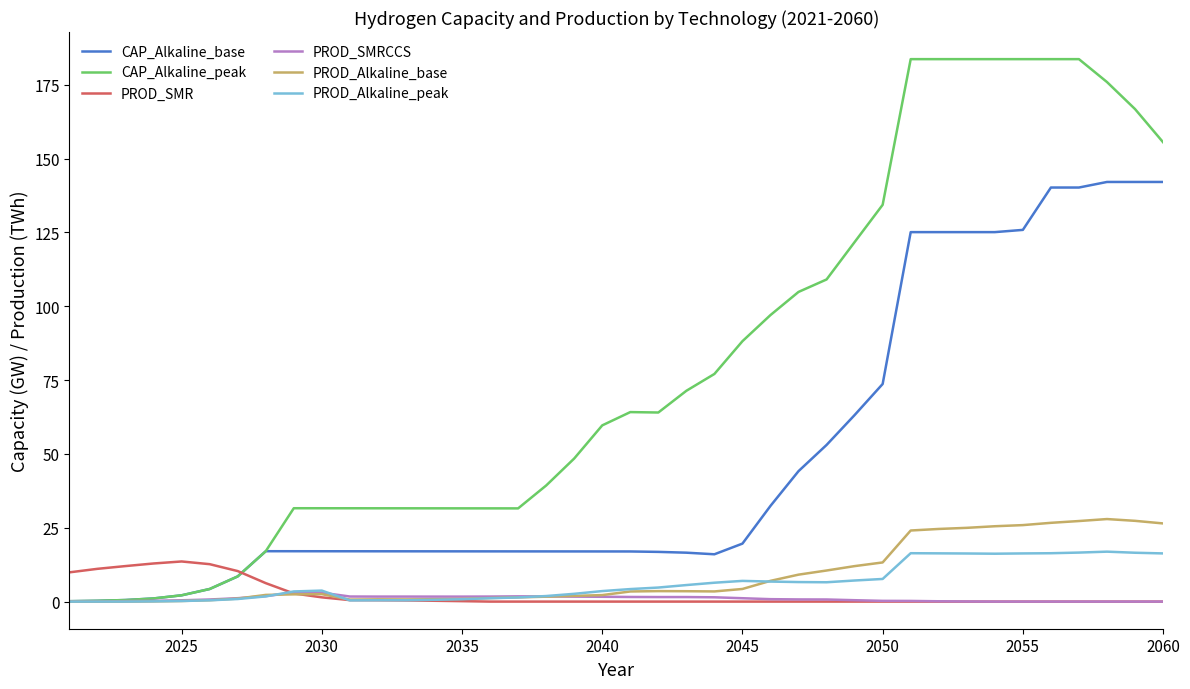

What is the minimum value for CAP_Alkaline_base?

0.1